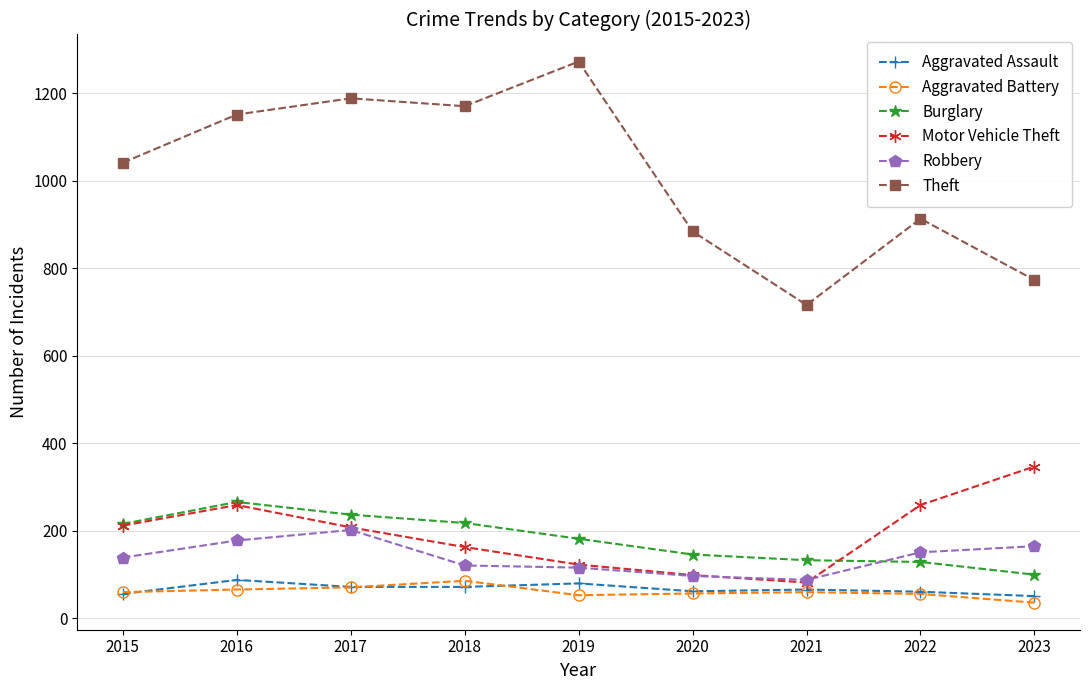

True or false: Theft has more than 0 points higher than both neighbors.

True